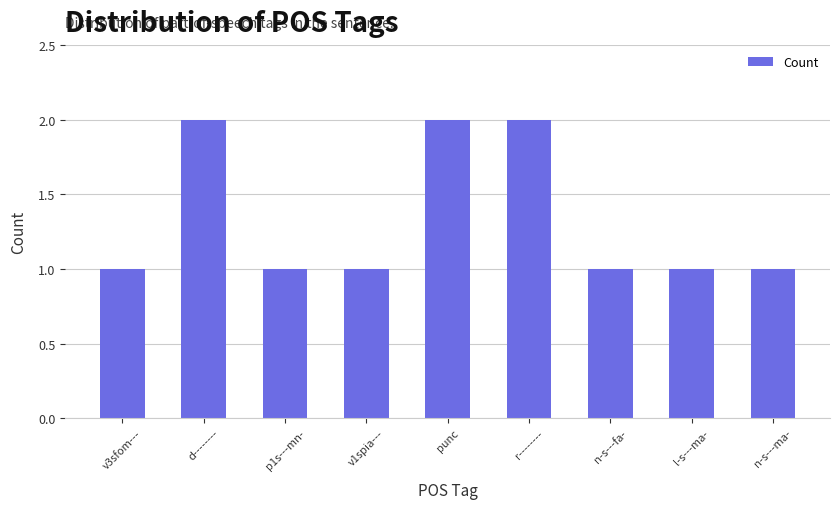

Is it true that the value at p1s---mn- is 1?

True